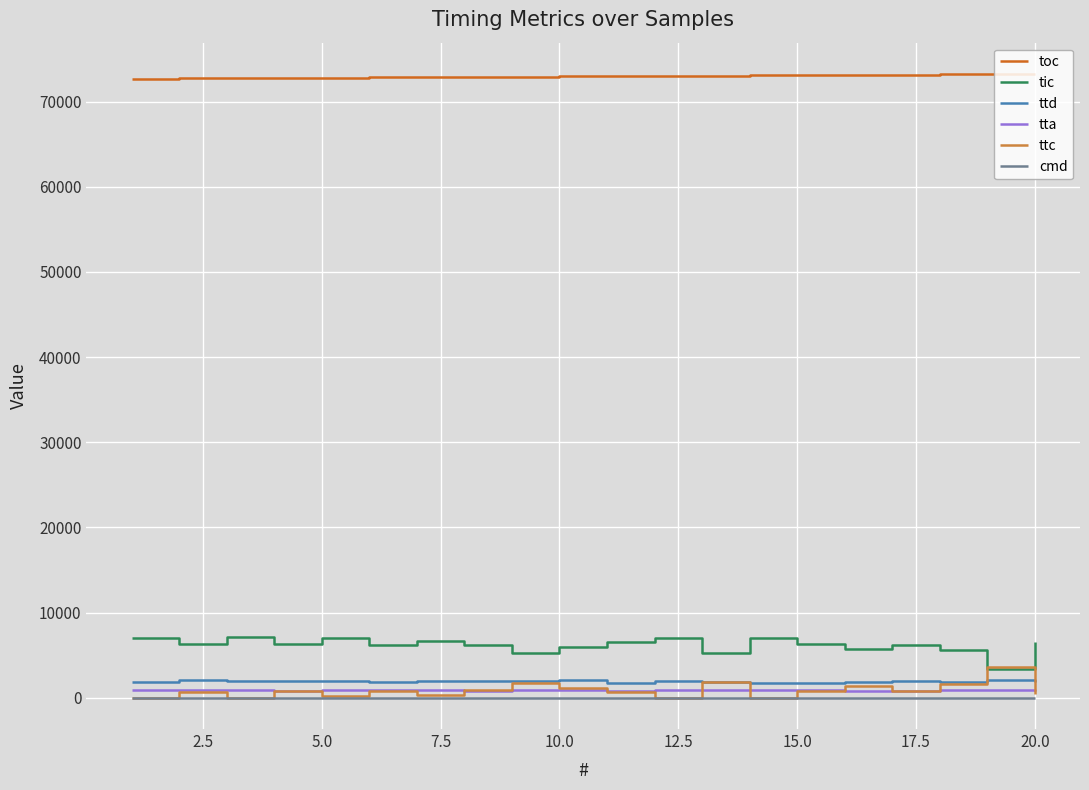

Which series has the largest total across all categories?

toc